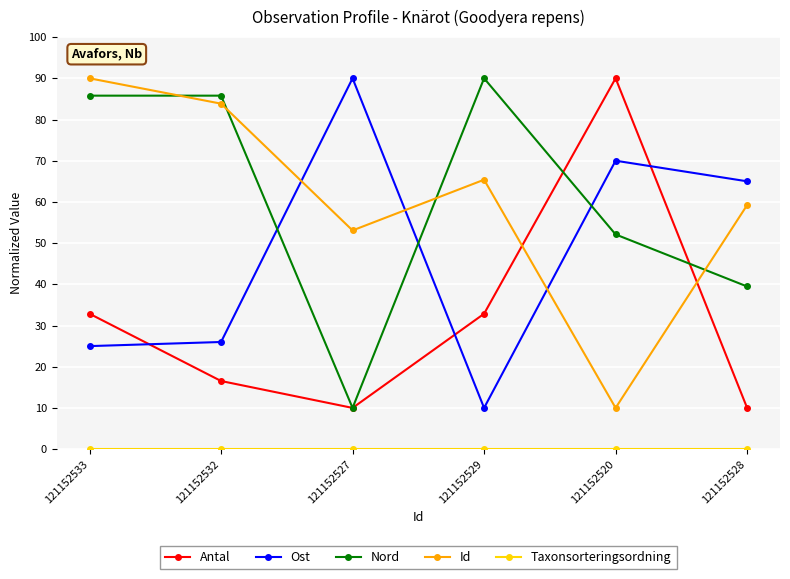

Rank the categories by Ost value from highest to lowest.

121152527, 121152520, 121152528, 121152532, 121152533, 121152529